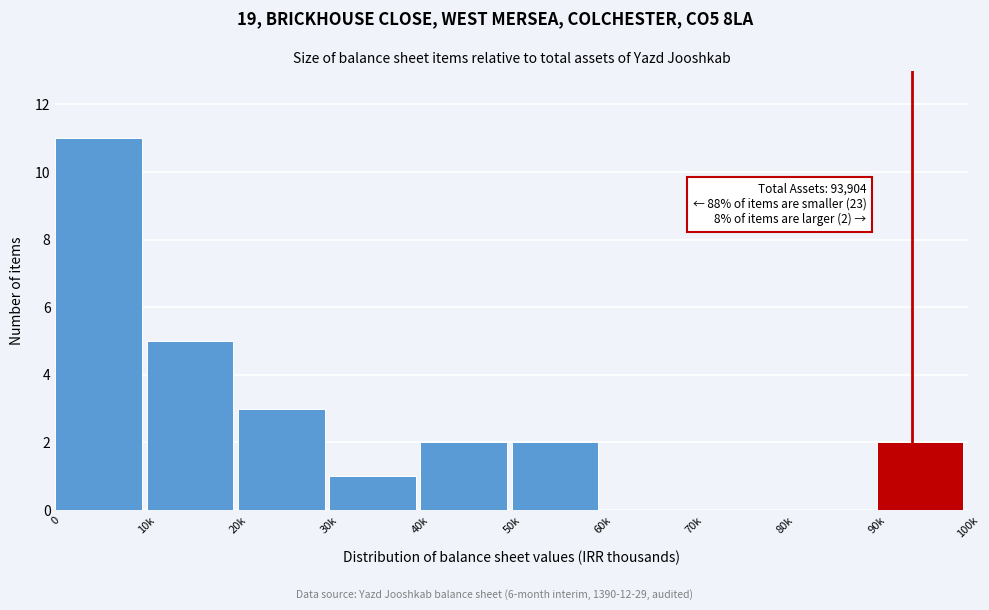

Reading left to right, extract all data points from this chart.

0=11	10k=5	20k=3	30k=1	40k=2	50k=2	60k=0	70k=0	80k=0	90k=2